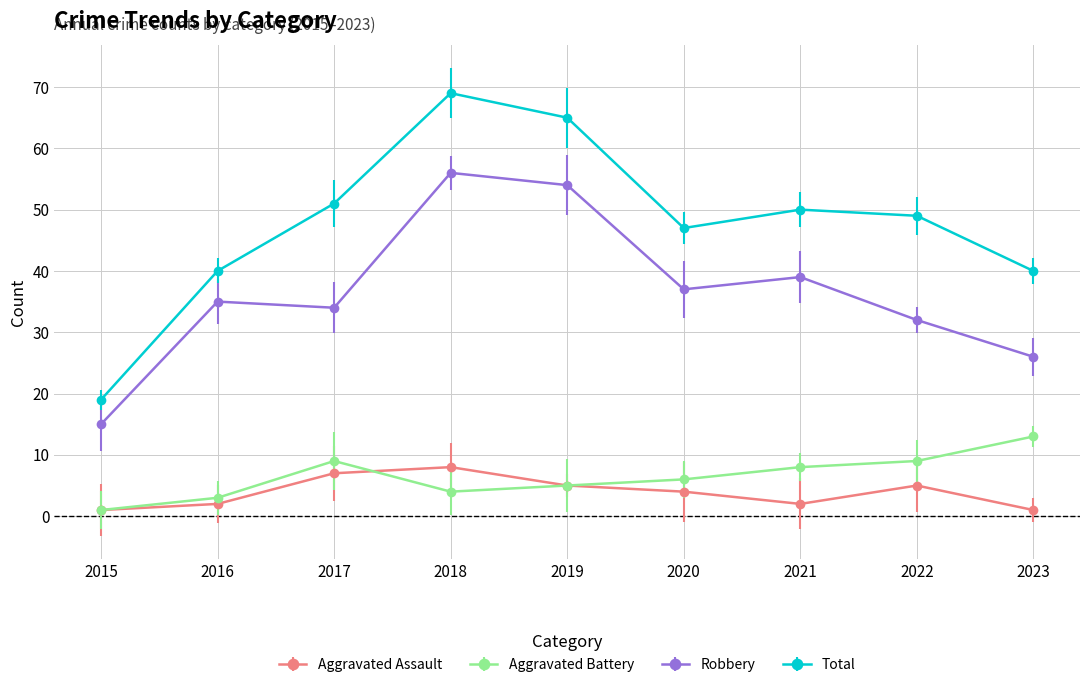

What is the sum of the Aggravated Assault values at 2019 and 2020?

9